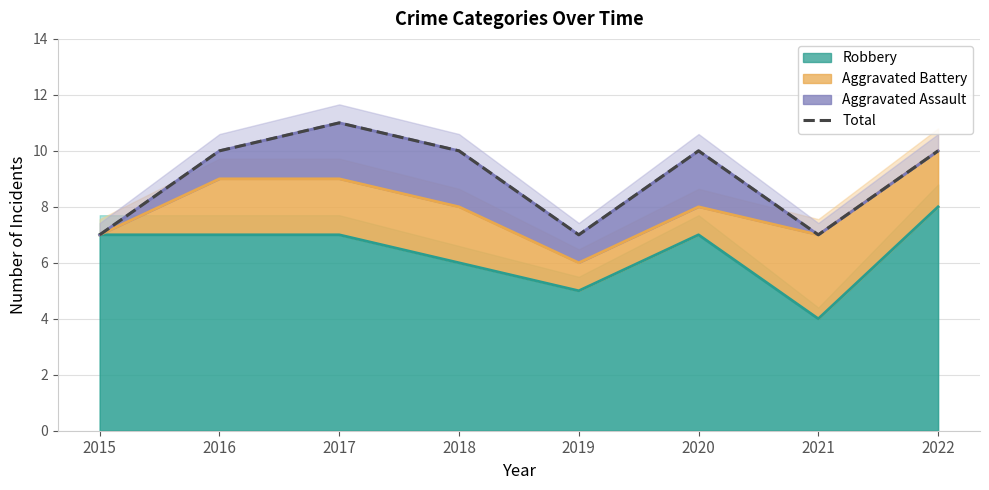

Which label corresponds to the largest value in the chart?

2017